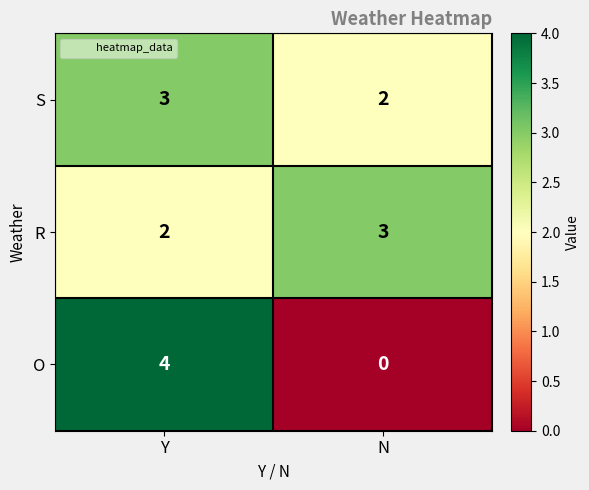

At which label is S closest to 2?

N